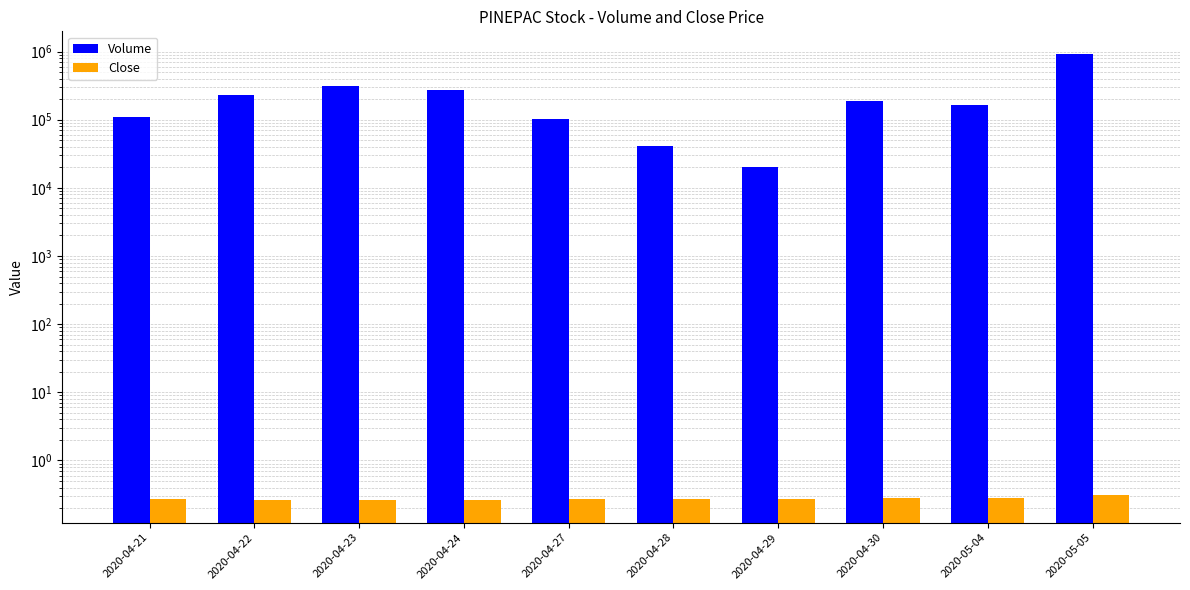

What is the minimum value shown in the chart?

0.3